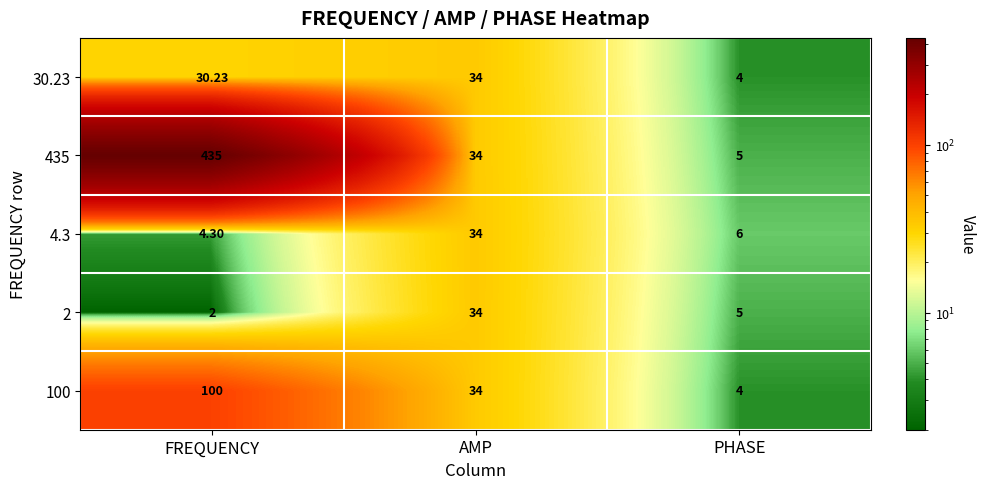

At which label does 4.3 reach its peak?

AMP